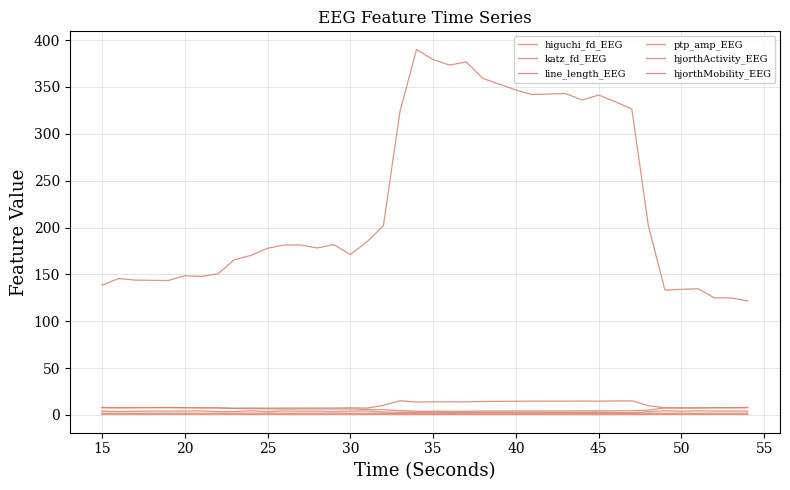

How many lines are shown in the chart?

6